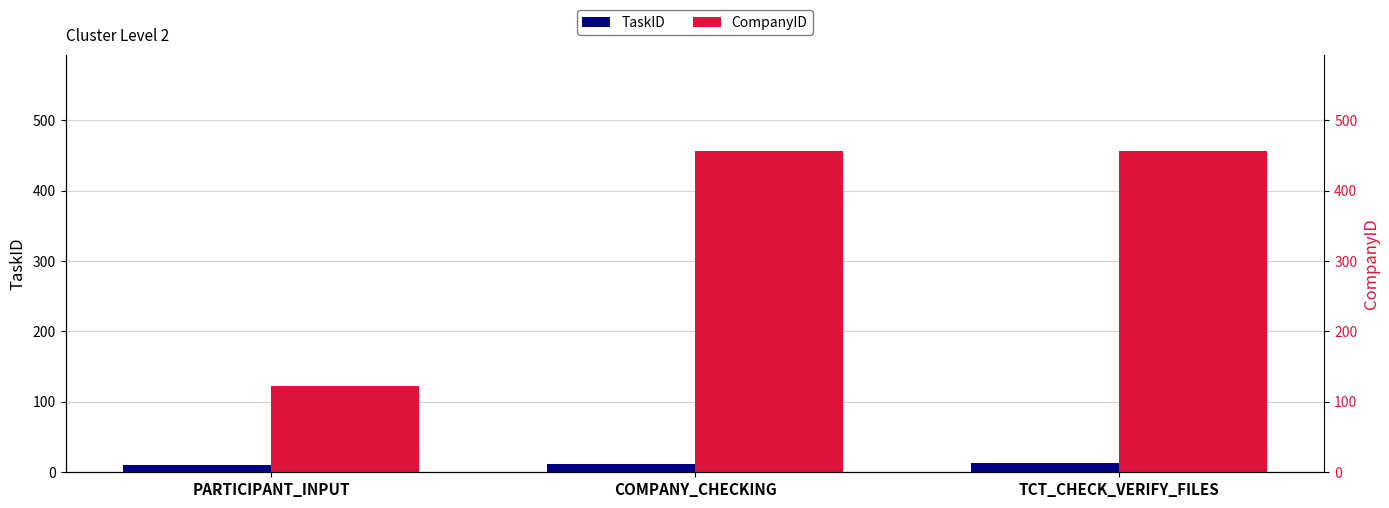

What are all the series names shown in the legend?

TaskID, CompanyID